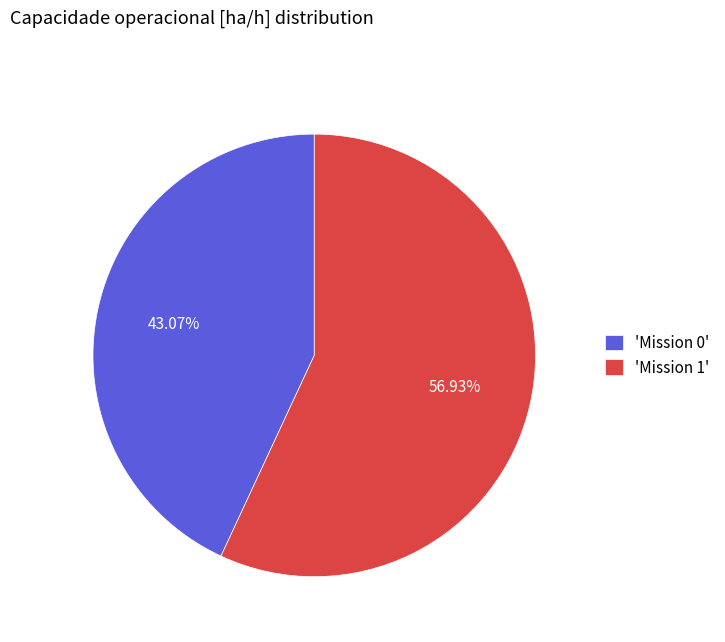

Do 'Mission 1' and 'Mission 0' together represent more than half of the pie?

Yes